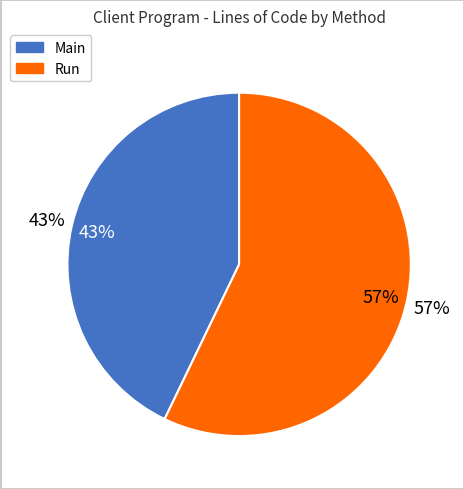

The Run slice represents 45% of the pie. True or false?

False